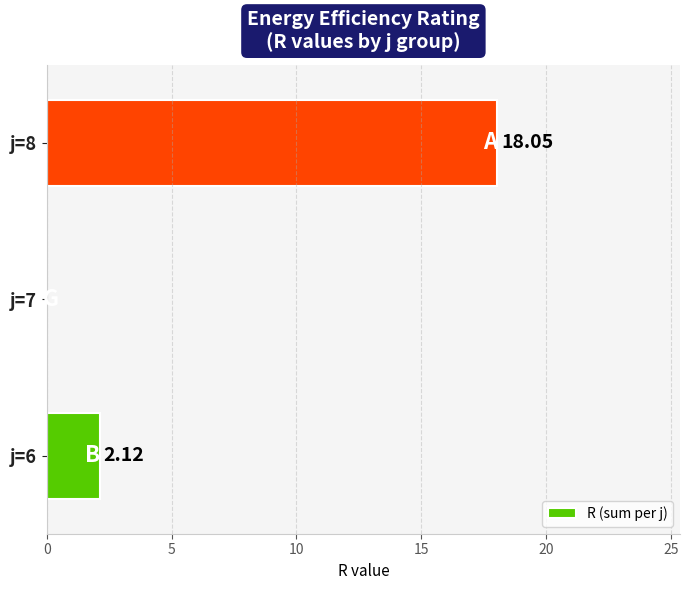

What is the change in value from j=6 to j=7?

-2.1